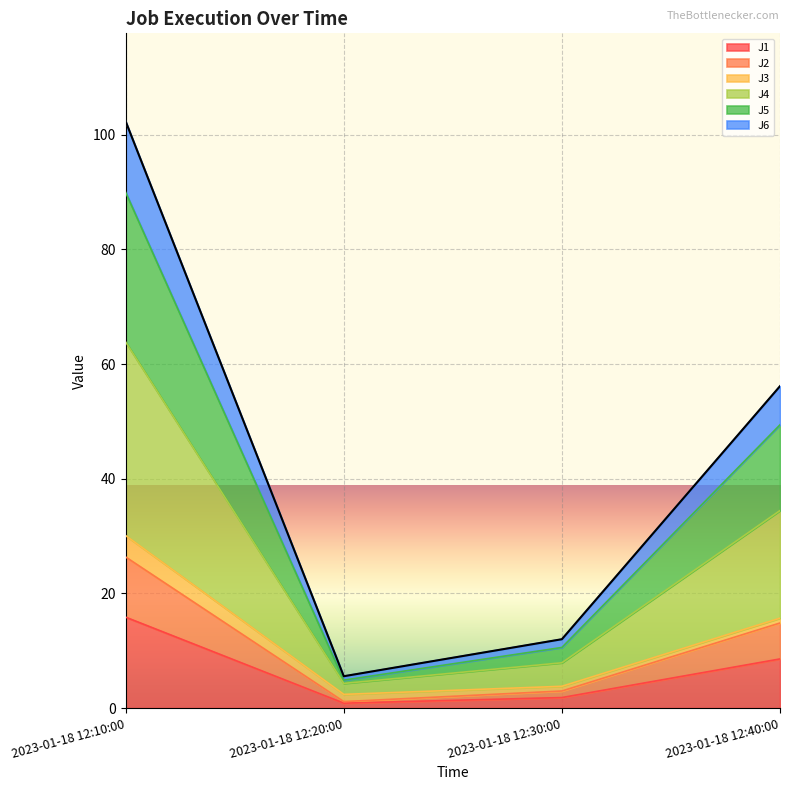

At which category is the sum across all series the highest?

2023-01-18 12:10:00